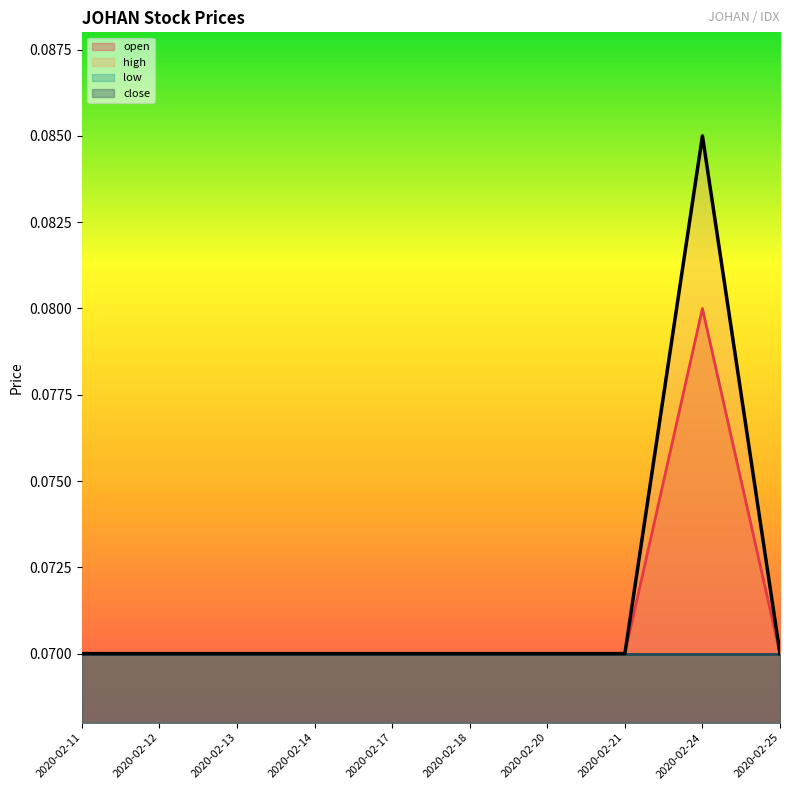

Between 2020-02-14 and 2020-02-17, which series saw the biggest shift?

open